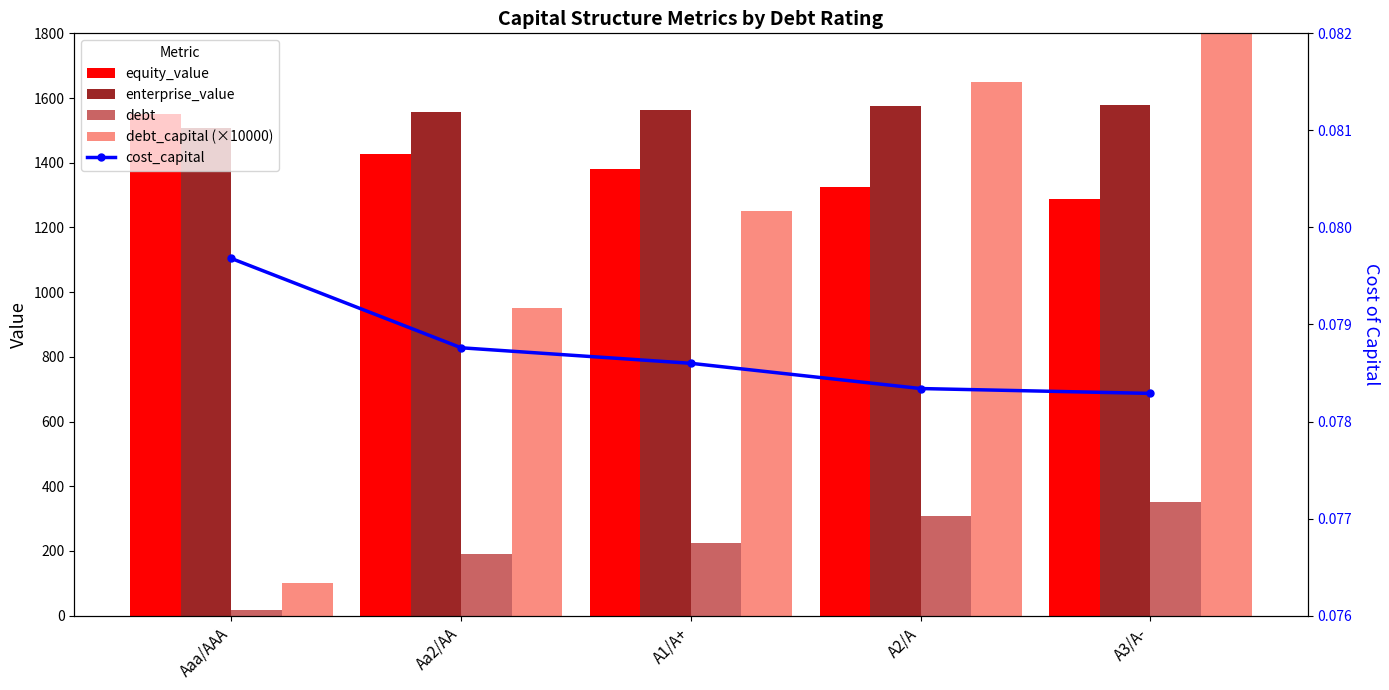

What value does the debt series have at Aaa/AAA?

18.1